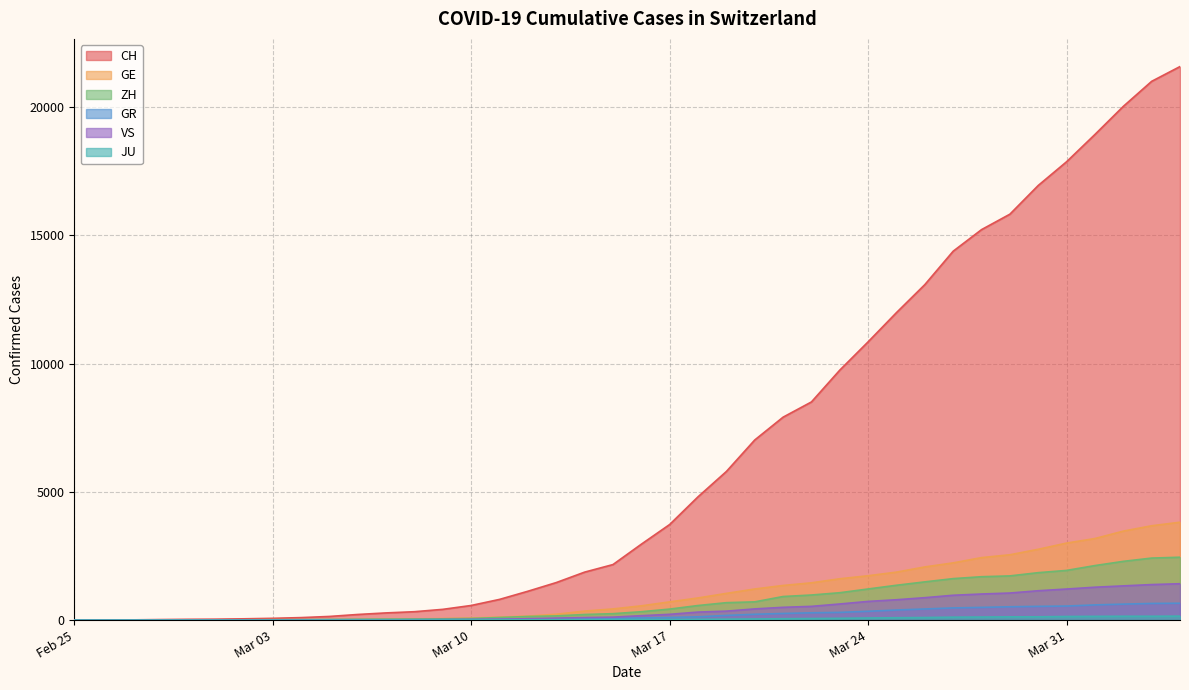

Which series has the largest total across all categories?

CH